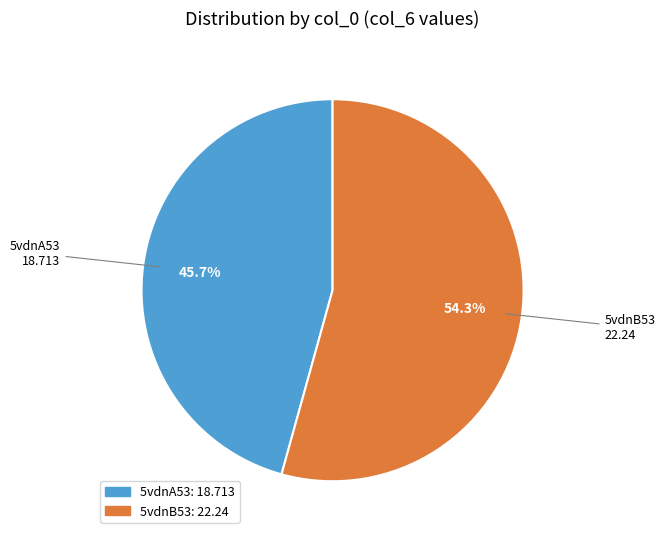

Count the number of slices in the pie.

2